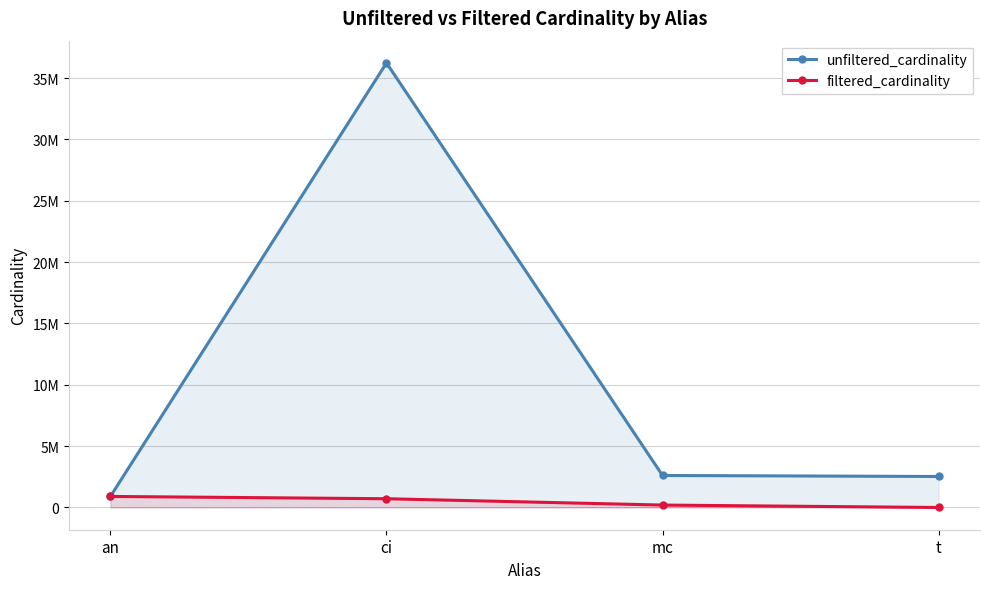

True or false: unfiltered_cardinality has a value of 4549111 at t.

False